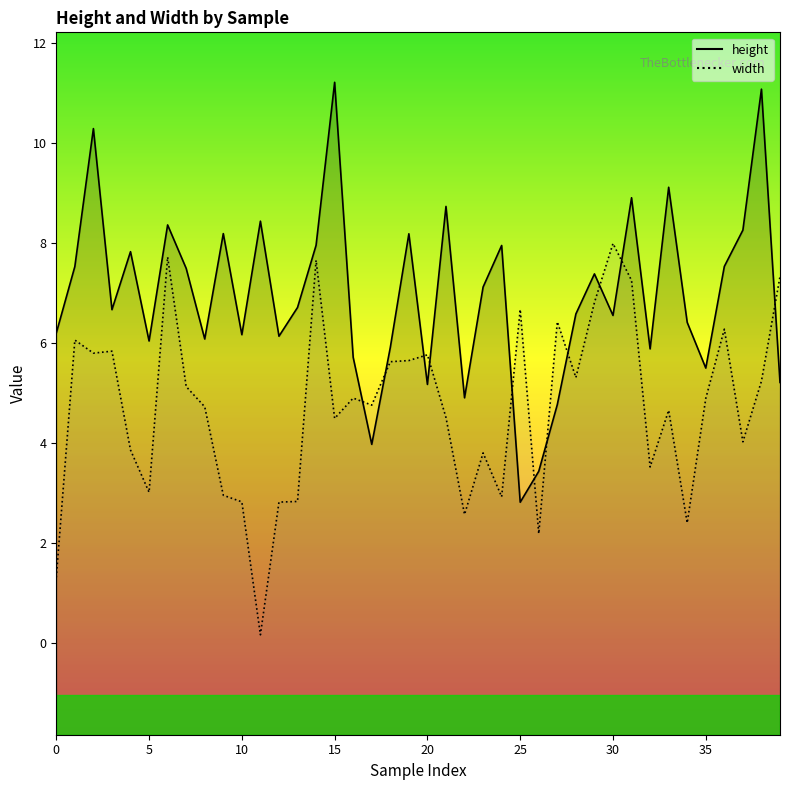

Reading left to right, extract all data points from this chart.

height: 6.2	7.5	10.3	6.7	7.8	6.0	8.4	7.5	6.1	8.2	6.2	8.4	6.1	6.7	8.0	11.2	5.7	4.0	5.9	8.2	5.2	8.7	4.9	7.1	8.0	2.8	3.4	4.8	6.6	7.4	6.6	8.9	5.9	9.1	6.4	5.5	7.5	8.3	11.1	5.2
width: 1.3	6.1	5.8	5.8	3.9	3.0	7.7	5.1	4.7	3.0	2.8	0.2	2.8	2.8	7.7	4.5	4.9	4.8	5.6	5.6	5.8	4.5	2.6	3.8	2.9	6.7	2.2	6.4	5.3	6.8	8.0	7.3	3.5	4.7	2.4	4.9	6.3	4.0	5.2	7.3